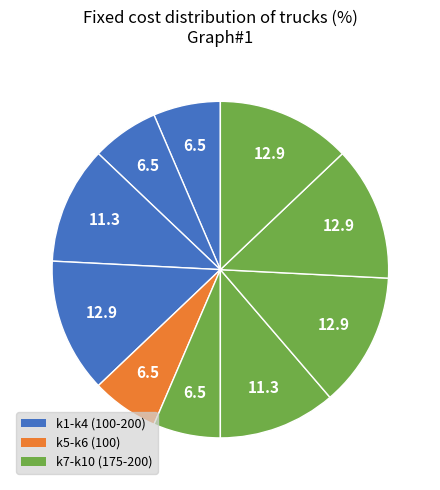

To the nearest percent, what is the difference between the largest and smallest slice percentages?

6%